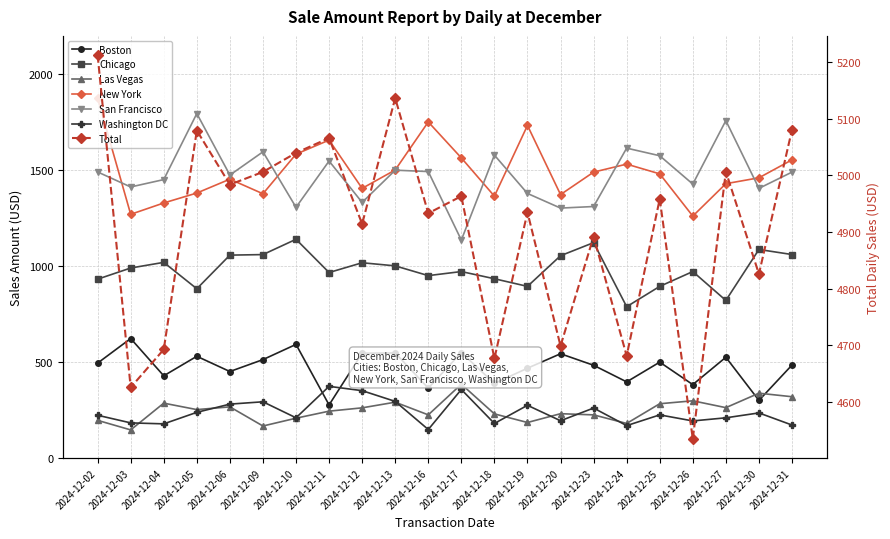

True or false: San Francisco has more than 1 interior local peaks.

True